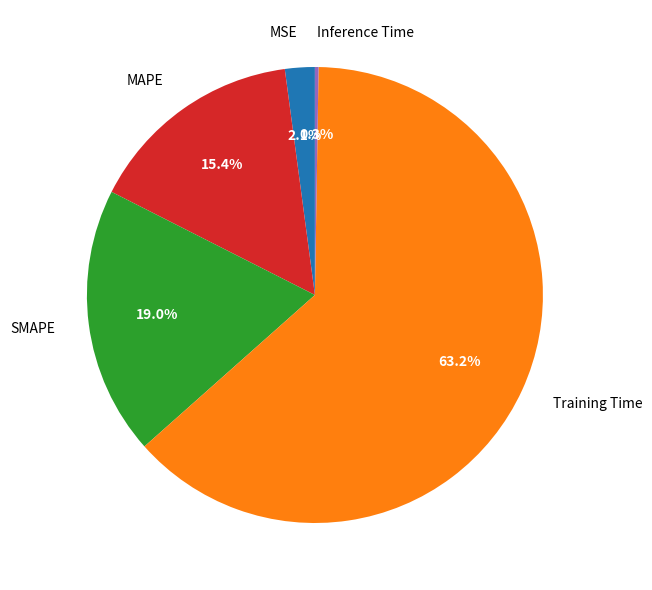

How much of the chart is everything except MSE?

97.9%